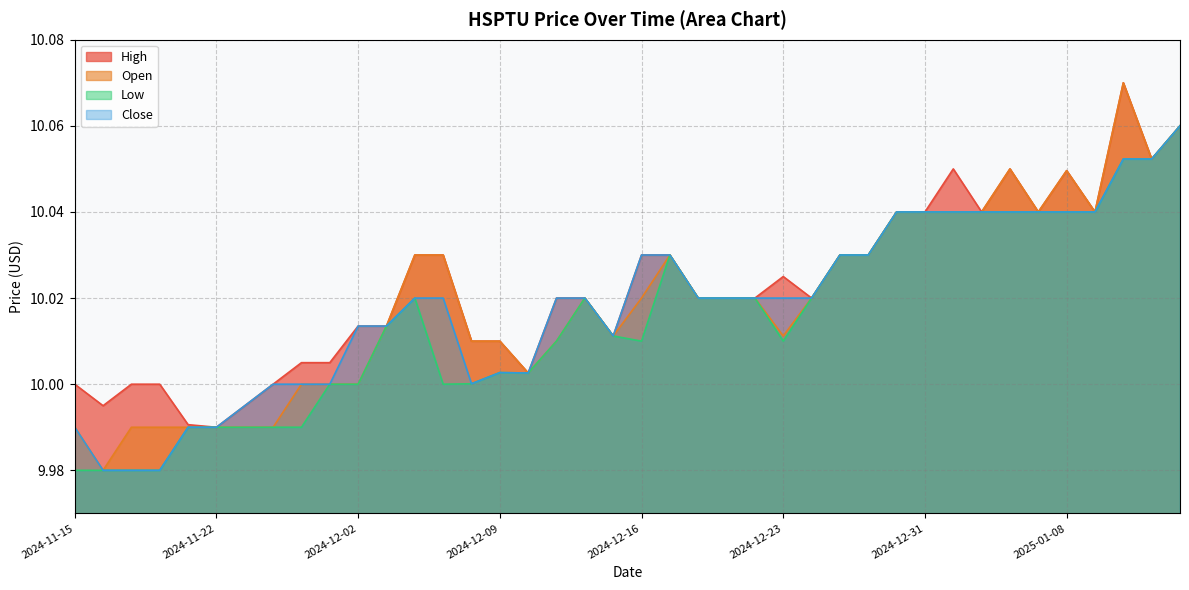

Reading left to right, transcribe all the data shown in this chart.

High: 10.0	10.0	10.0	10.0	10.0	10.0	10.0	10.0	10.0	10.0	10.0	10.0	10.0	10.0	10.0	10.0	10.0	10.0	10.0	10.0	10.0	10.0	10.0	10.0	10.0	10.0	10.0	10.0	10.0	10.0	10.0	10.1	10.0	10.1	10.0	10.0	10.0	10.1	10.1	10.1
Open: 10.0	10.0	10.0	10.0	10.0	10.0	10.0	10.0	10.0	10.0	10.0	10.0	10.0	10.0	10.0	10.0	10.0	10.0	10.0	10.0	10.0	10.0	10.0	10.0	10.0	10.0	10.0	10.0	10.0	10.0	10.0	10.0	10.0	10.1	10.0	10.0	10.0	10.1	10.1	10.1
Low: 10.0	10.0	10.0	10.0	10.0	10.0	10.0	10.0	10.0	10.0	10.0	10.0	10.0	10.0	10.0	10.0	10.0	10.0	10.0	10.0	10.0	10.0	10.0	10.0	10.0	10.0	10.0	10.0	10.0	10.0	10.0	10.0	10.0	10.0	10.0	10.0	10.0	10.1	10.1	10.1
Close: 10.0	10.0	10.0	10.0	10.0	10.0	10.0	10.0	10.0	10.0	10.0	10.0	10.0	10.0	10.0	10.0	10.0	10.0	10.0	10.0	10.0	10.0	10.0	10.0	10.0	10.0	10.0	10.0	10.0	10.0	10.0	10.0	10.0	10.0	10.0	10.0	10.0	10.1	10.1	10.1